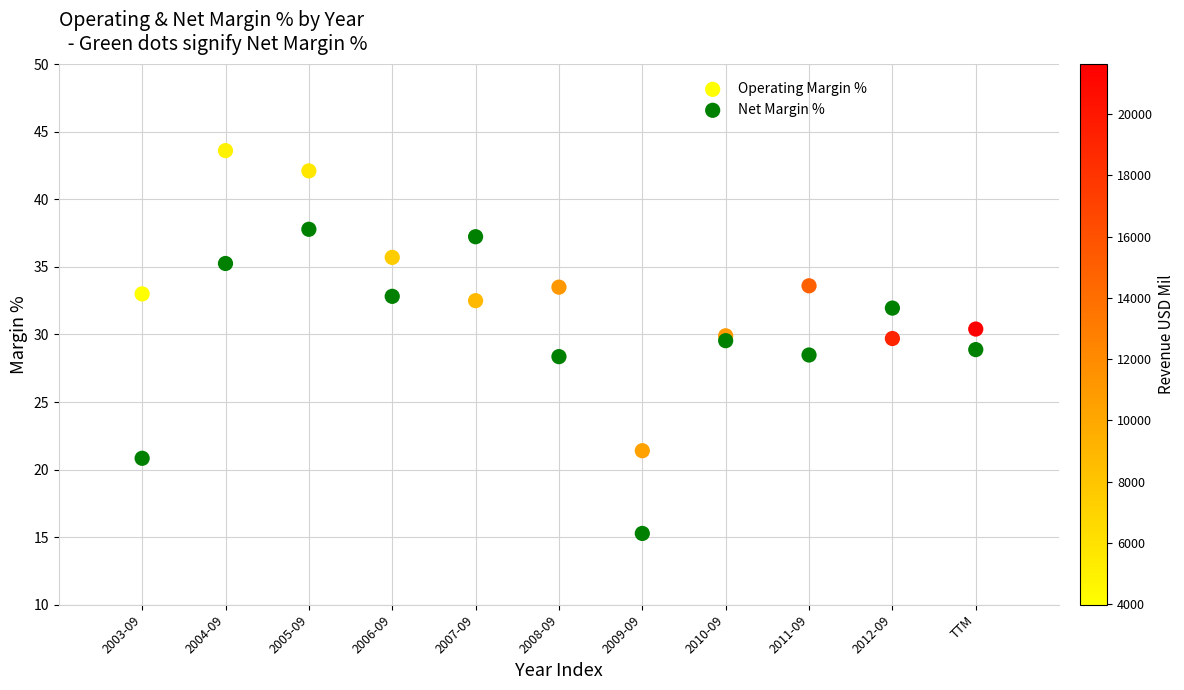

What is the X range (max minus min) for the scatter plot?

10.0